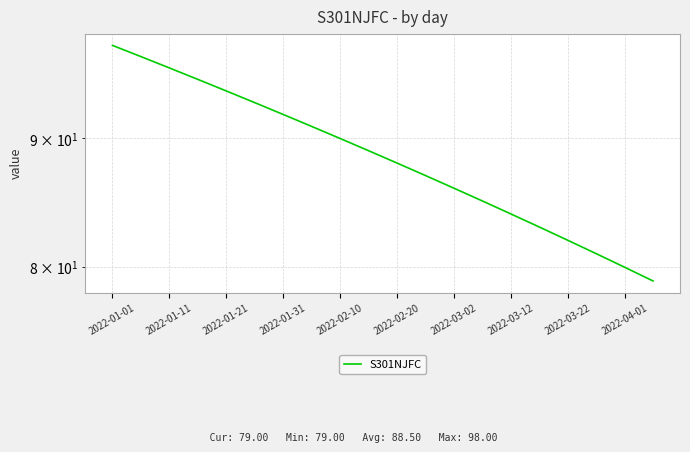

What position from the left is 2022-01-21?

5